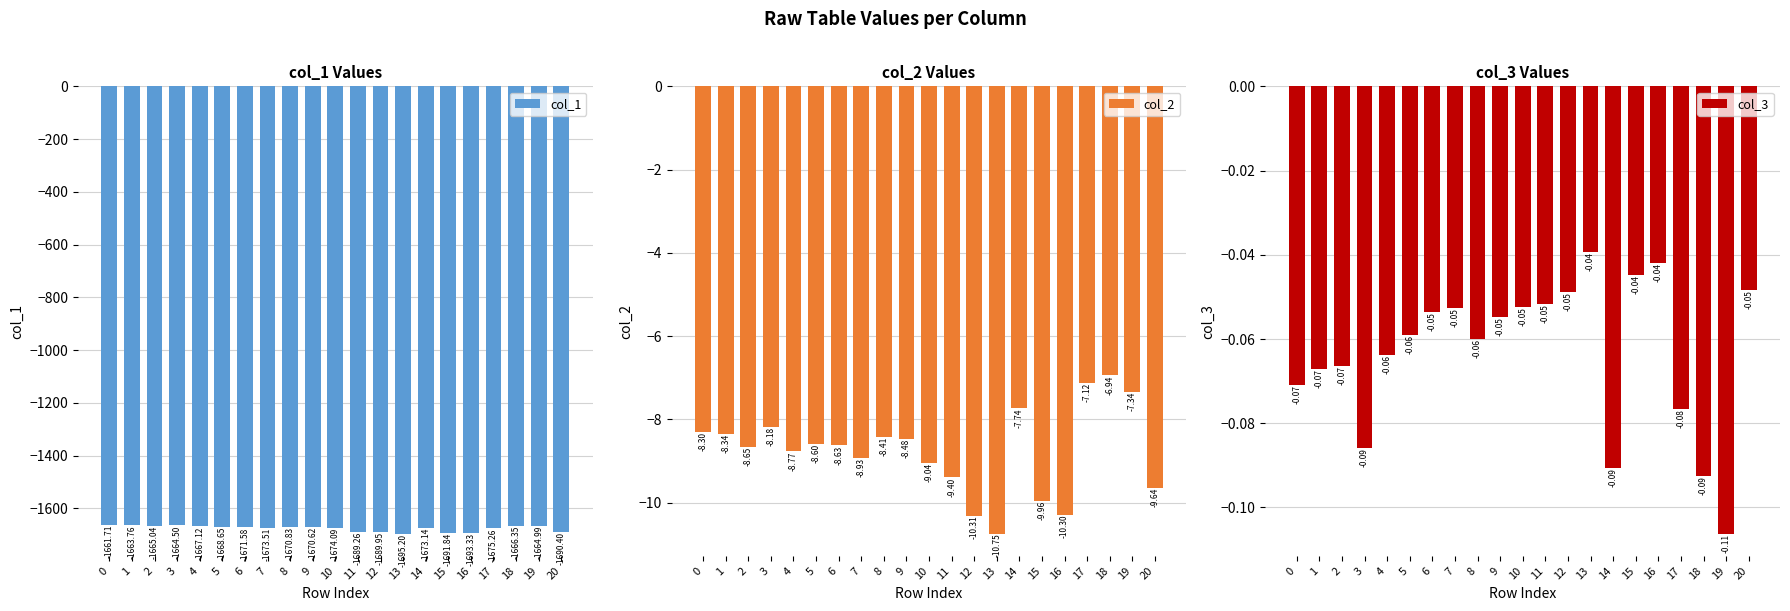

List the labels in order of col_1 value, largest first.

0, 1, 3, 19, 2, 18, 4, 5, 9, 8, 6, 14, 7, 10, 17, 11, 12, 20, 15, 16, 13